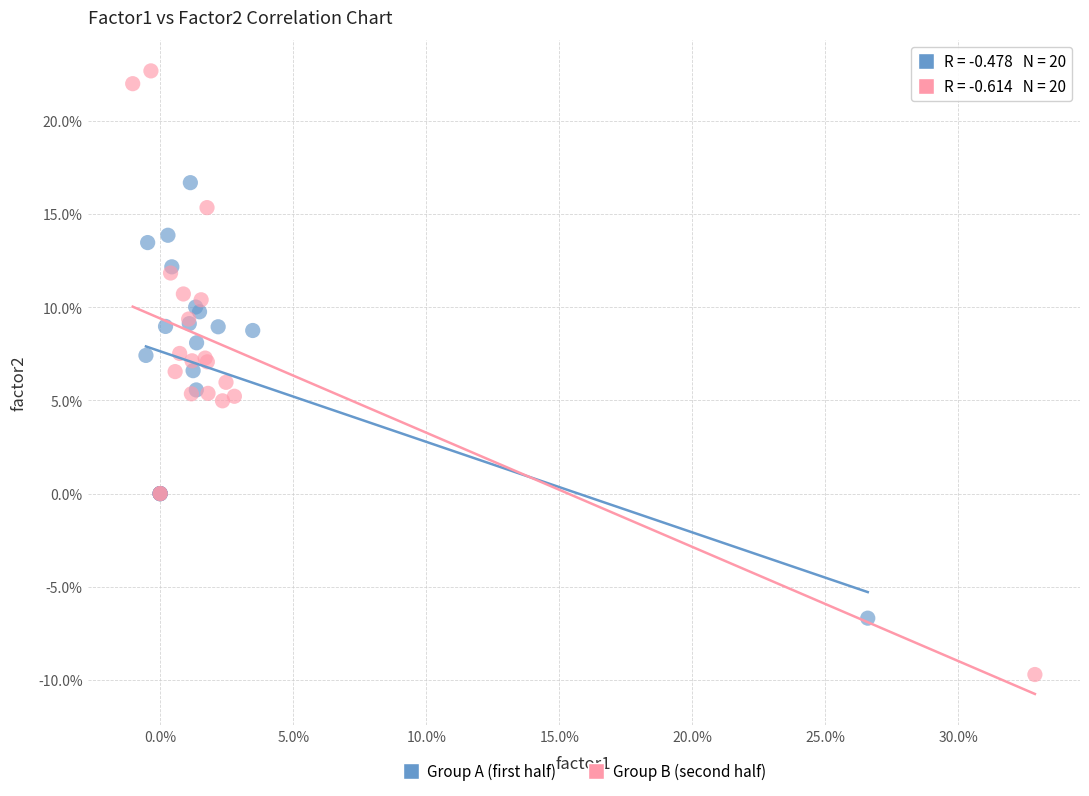

Which series reaches the maximum Y coordinate?

Group B (second half)